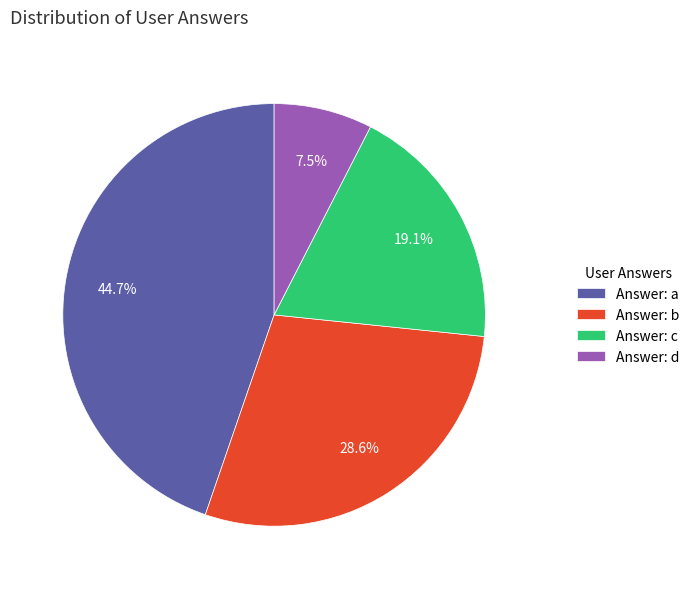

Between Answer: b and Answer: c, which is larger?

Answer: b